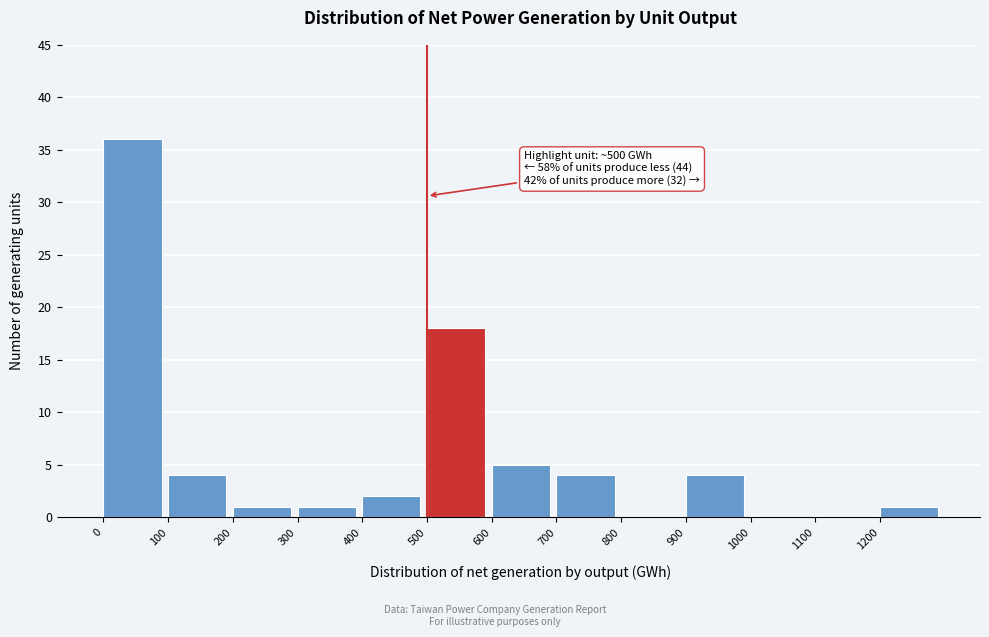

Which range on the x-axis has the tallest bar?

0 to 100